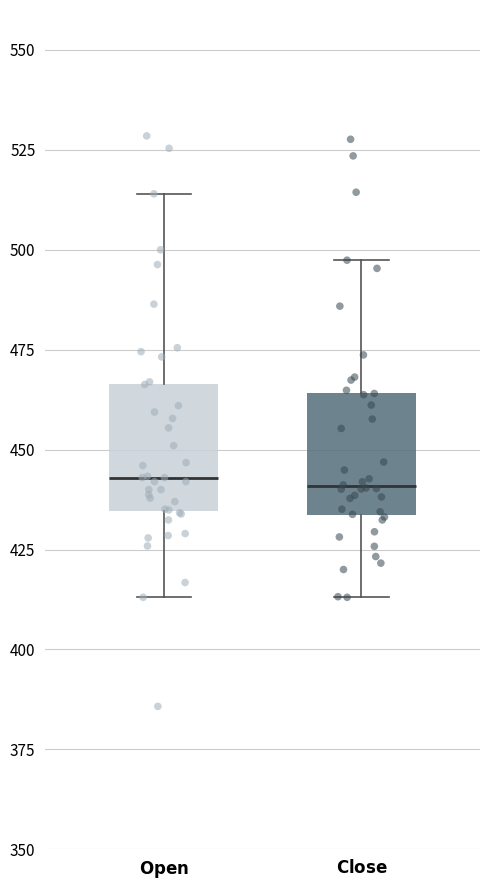

Reading left to right, transcribe this box plot: for each box, give where its median line is, the range the box spans, and where its two whiskers end, as read against the y-axis. The values are not printed on the chart, so give them approximately, as read against the axis.

$\bf{Open}$: median 445, box 435 to 465, whiskers 415 to 515
$\bf{Close}$: median 440, box 435 to 465, whiskers 415 to 495